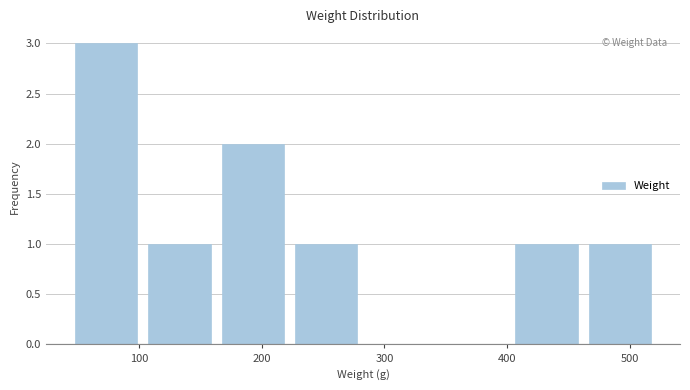

What is the height of the bar covering 400 to 460 on the x-axis? Neither the bar edges nor the heights are printed on the chart, so give them approximately, as read against the axes.

1